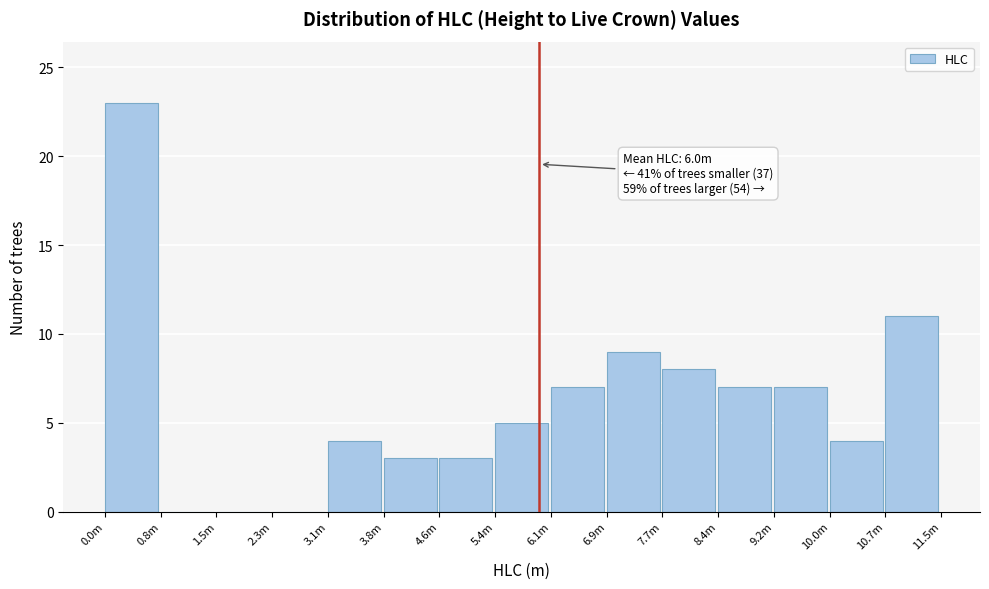

Reading right to left, transcribe all the data shown in this chart.

10.7m=11	10.0m=4	9.2m=7	8.4m=7	7.7m=8	6.9m=9	6.1m=7	5.4m=5	4.6m=3	3.8m=3	3.1m=4	2.3m=0	1.5m=0	0.8m=0	0.0m=23